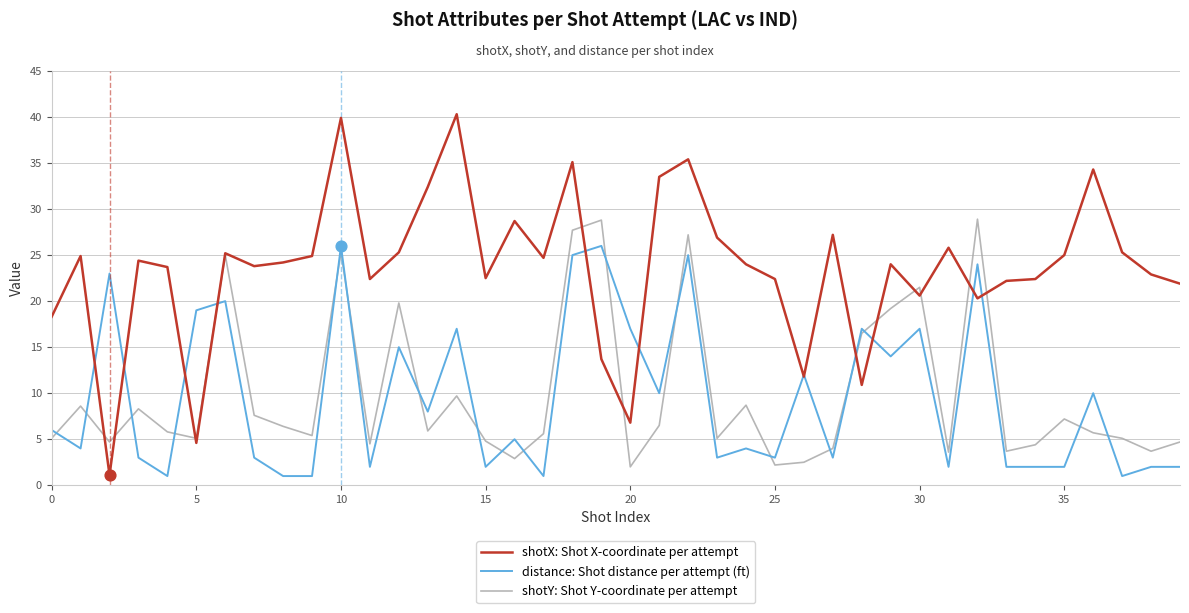

Which series has the largest total across all categories?

shotX: Shot X-coordinate per attempt